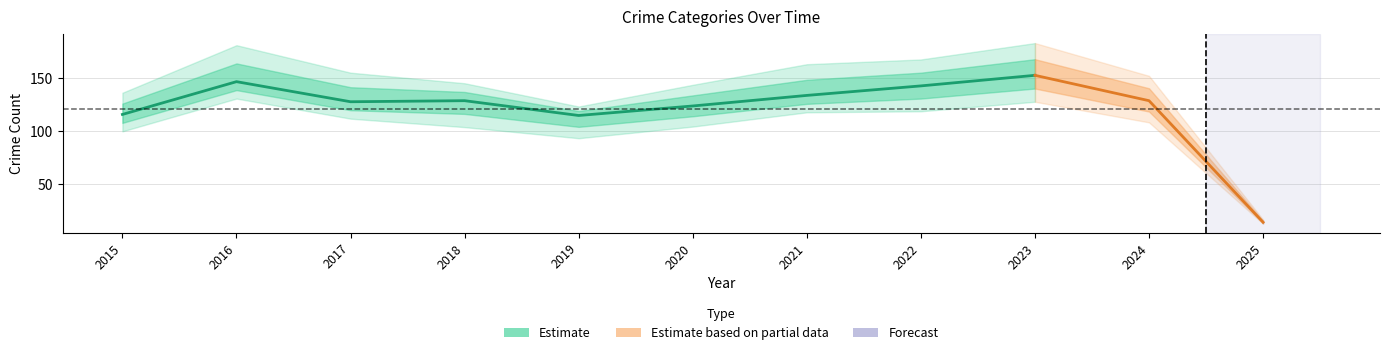

Reading right to left, what are all the values shown in this chart?

Aggravated Assault: 3	41	50	48	32	39	43	50	32	32	32
Aggravated Battery: 4	33	30	36	31	35	44	37	32	41	31
Criminal Sexual Assault: 2	5	9	7	10	6	11	9	7	3	9
Robbery: 5	47	61	50	59	40	17	33	55	69	41
Total: 14	129	153	143	134	124	115	129	128	147	116